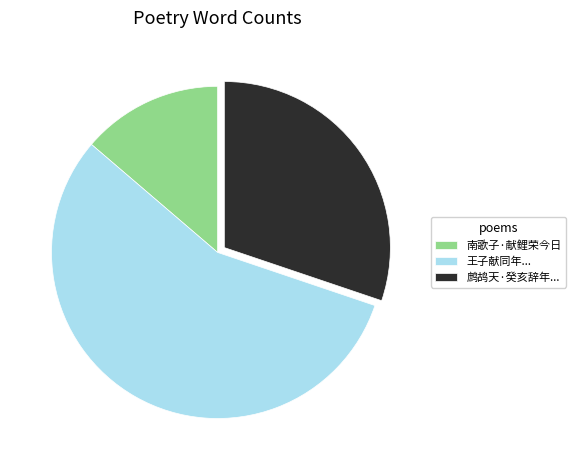

Which slice represents more than half of the pie?

王子献同年...